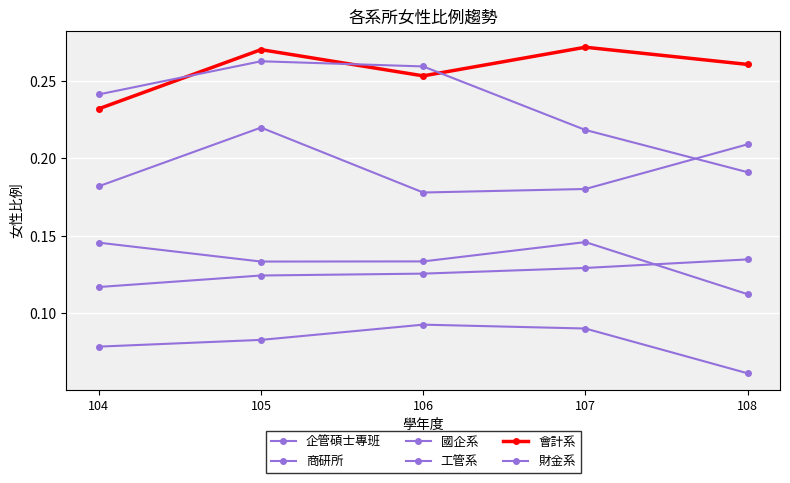

Which series has the widest spread of values?

財金系